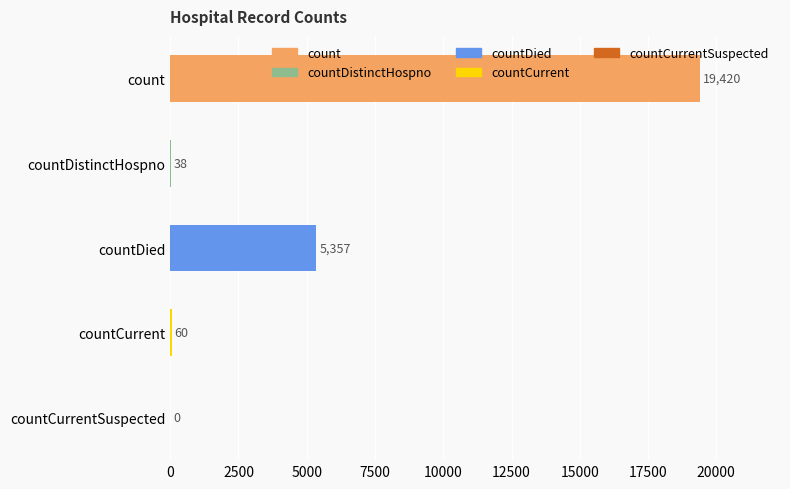

At which label is the value closest to 9710?

countDied